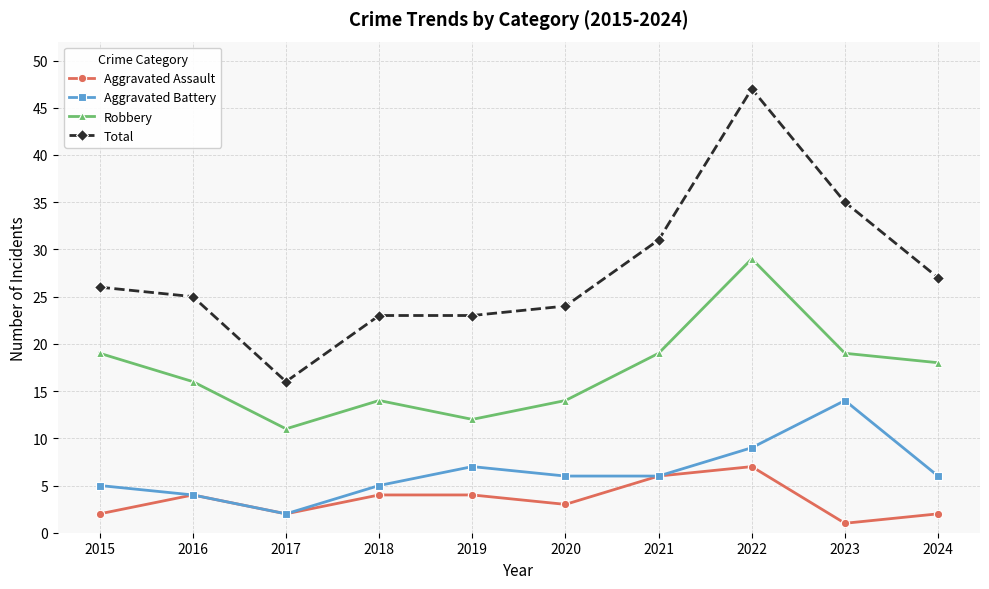

True or false: Robbery and Aggravated Battery intersect in this chart.

False